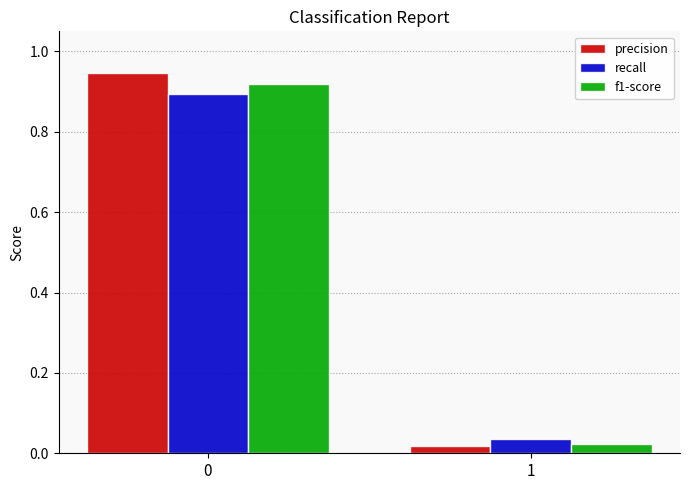

What is the average value of the recall series?

0.5